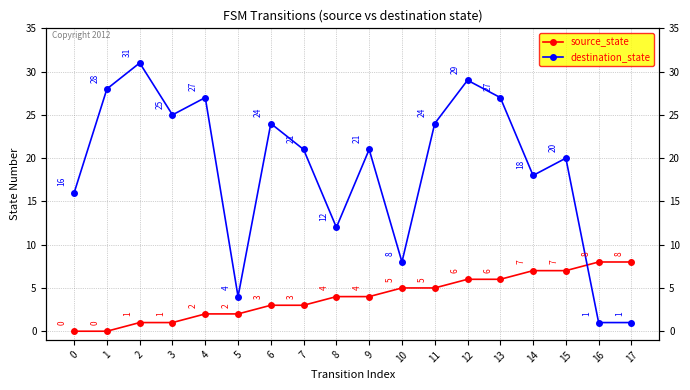

True or false: source_state has a value of 6 at 13.

True